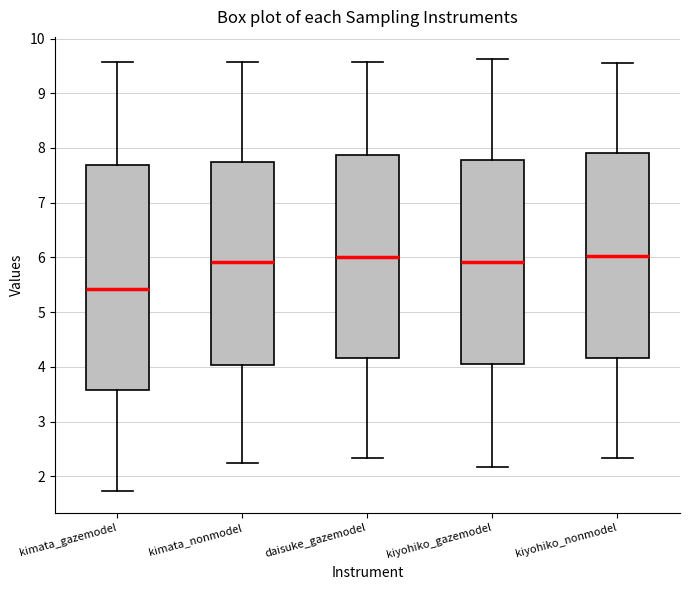

Reading left to right, read every box against the y-axis: the position of its median line, the range the box covers, and the ends of its whiskers. The values are not printed on the chart, so give them approximately, as read against the axis.

kimata_gazemodel: median 5.4, box 3.6 to 7.7, whiskers 1.7 to 9.6
kimata_nonmodel: median 5.9, box 4.0 to 7.8, whiskers 2.2 to 9.6
daisuke_gazemodel: median 6.0, box 4.2 to 7.9, whiskers 2.3 to 9.6
kiyohiko_gazemodel: median 5.9, box 4.1 to 7.8, whiskers 2.2 to 9.6
kiyohiko_nonmodel: median 6.0, box 4.2 to 7.9, whiskers 2.3 to 9.6